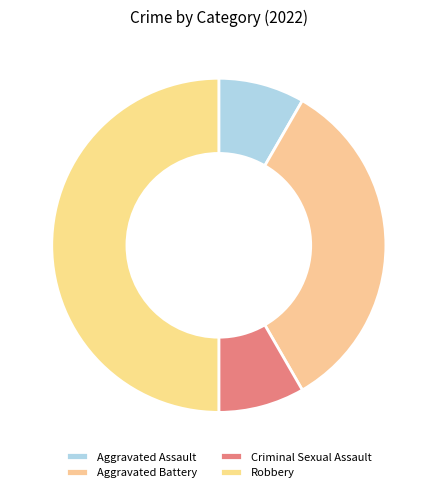

Does Aggravated Battery represent more than half of the total?

No